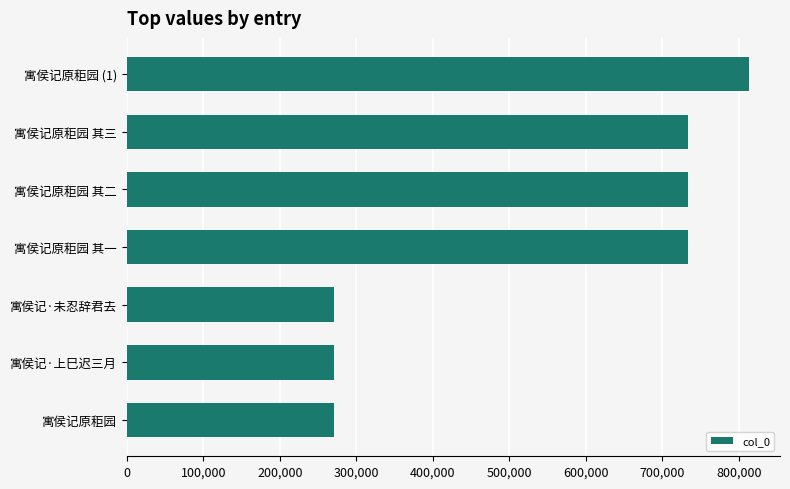

The chart shows a value of 270882 at 寓侯记·上巳迟三月. True or false?

True